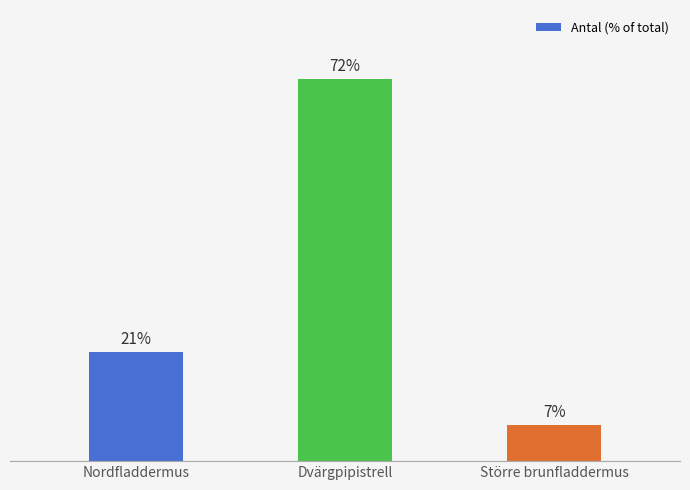

True or false: the data shows 29.2 at Dvärgpipistrell.

False